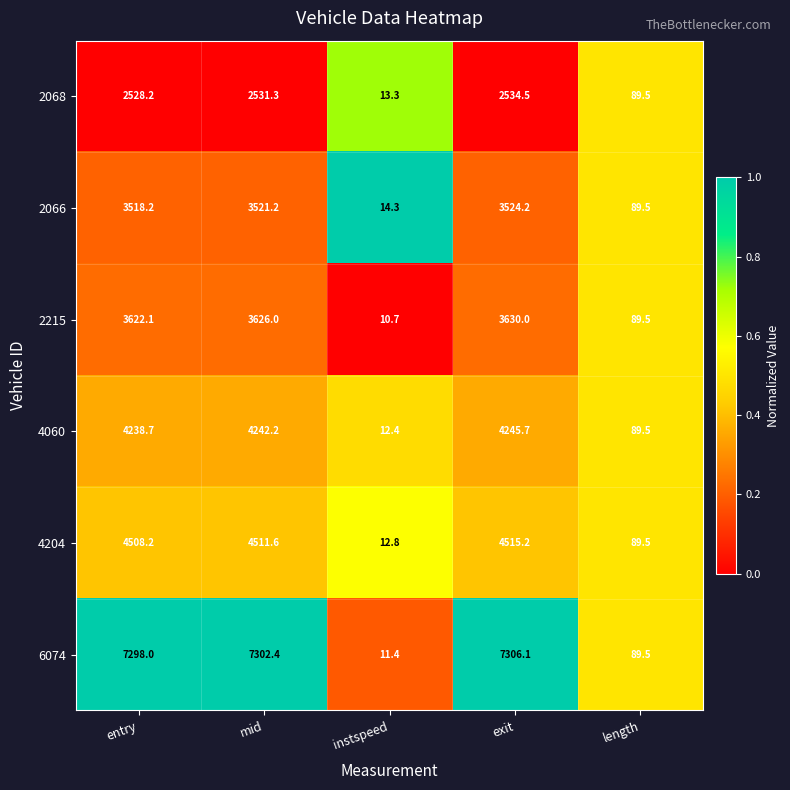

True or false: 2066 has a value of 14.3 at instspeed.

True